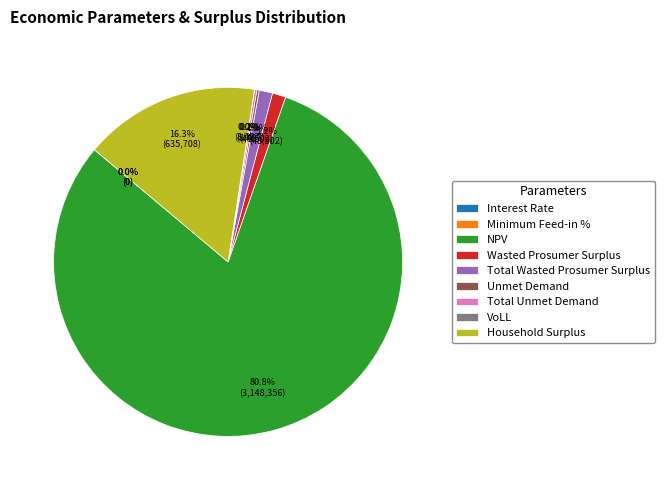

Does any single category account for the majority?

Yes